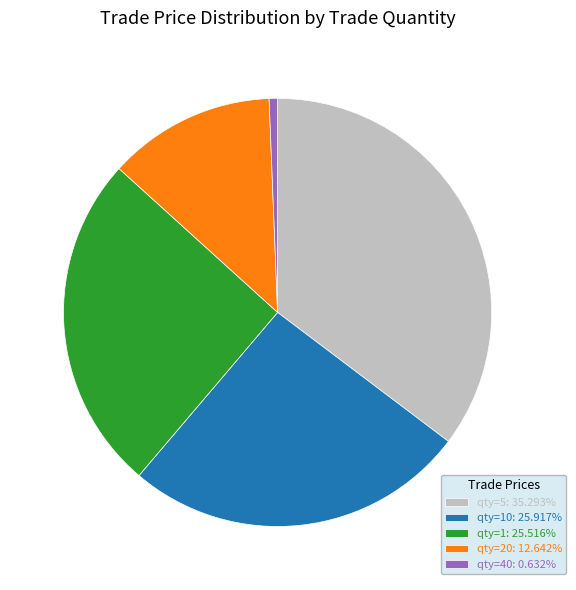

What is the ratio of the value at qty=10: 25.917% to the value at qty=5: 35.293%?

0.7